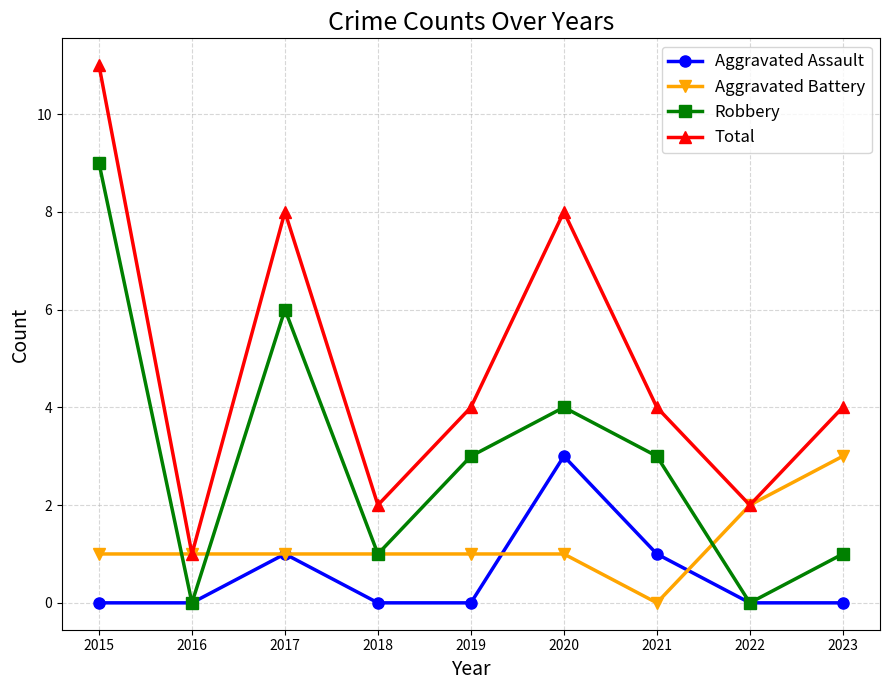

True or false: Total and Aggravated Assault cross at least once.

False